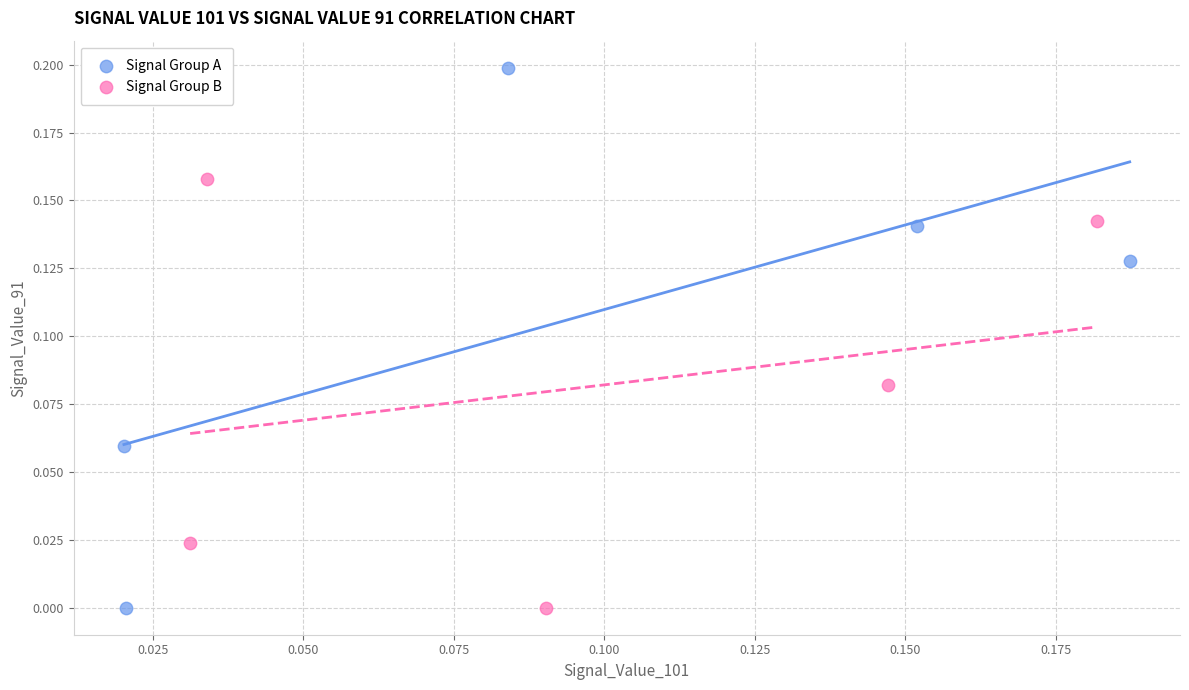

What are all the series names shown in the legend?

Signal Group A, Signal Group B